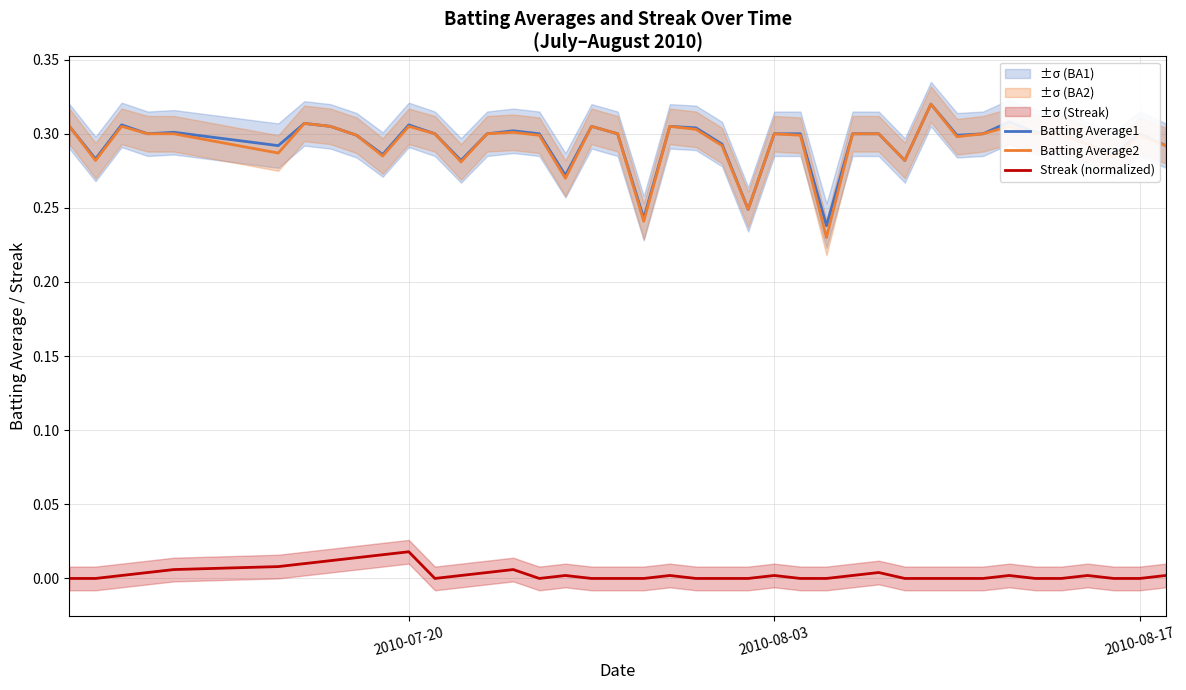

At which label does Streak (normalized) reach its minimum?

2010-07-20